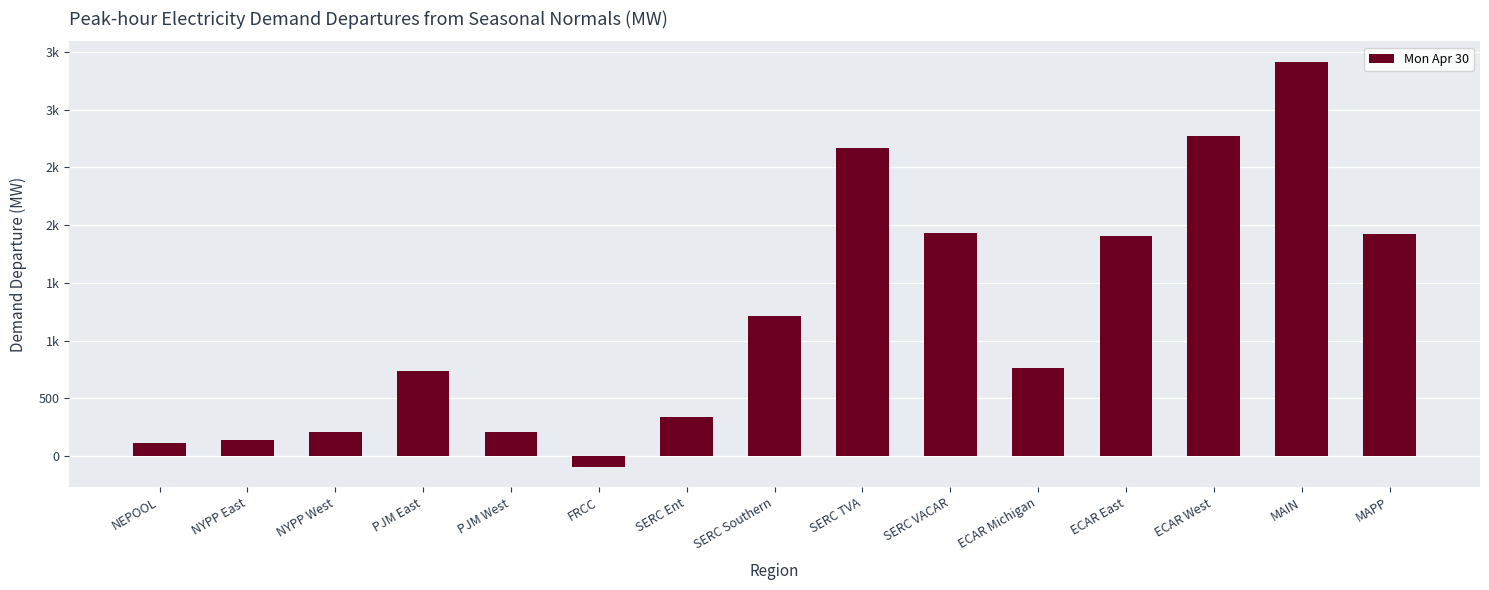

Does the chart contain any negative values?

Yes